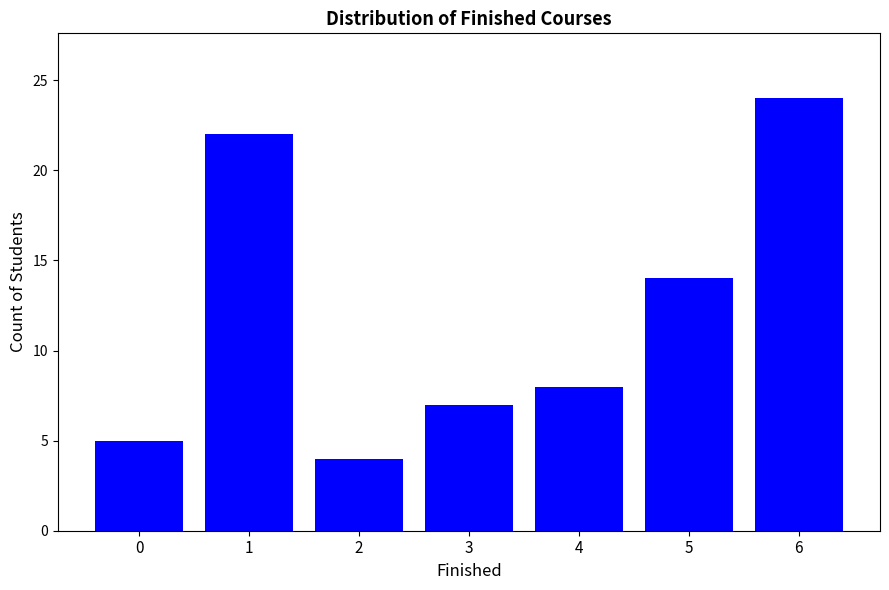

Reading right to left, list all the values displayed in this chart.

24	14	8	7	4	22	5